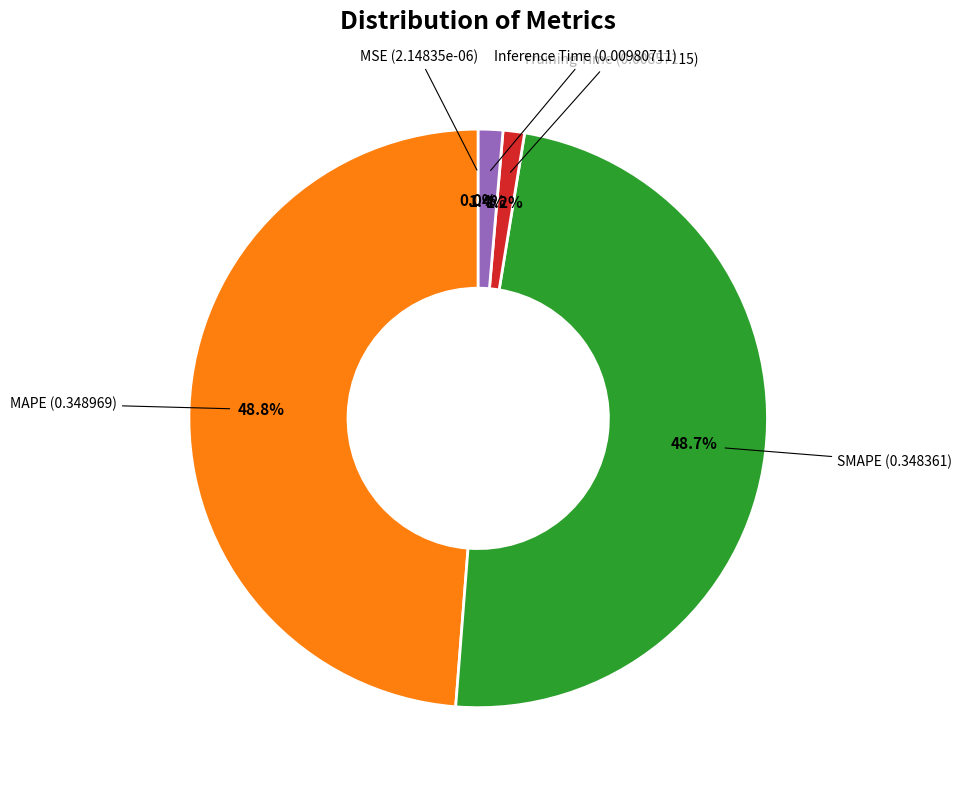

Does any single category account for the majority?

No